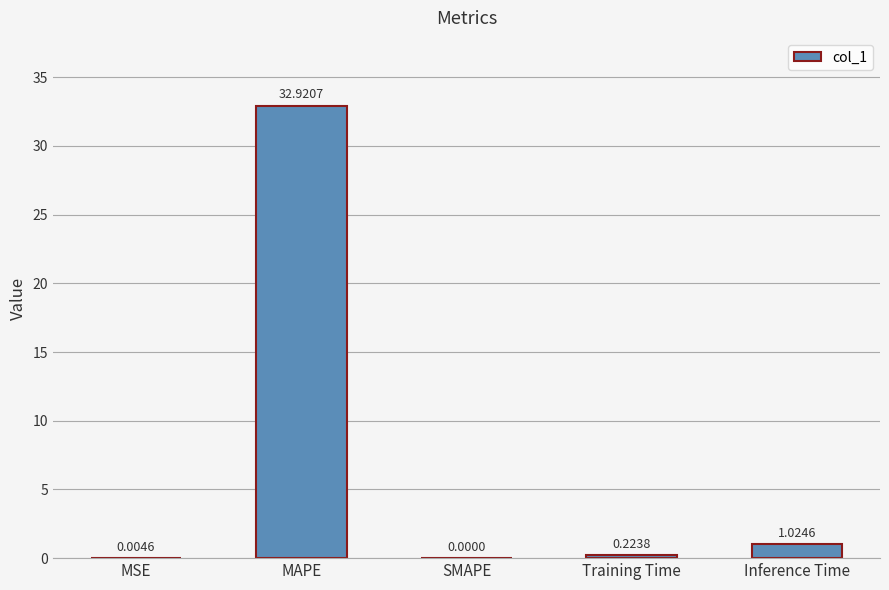

Which category has the highest value across all series?

MAPE